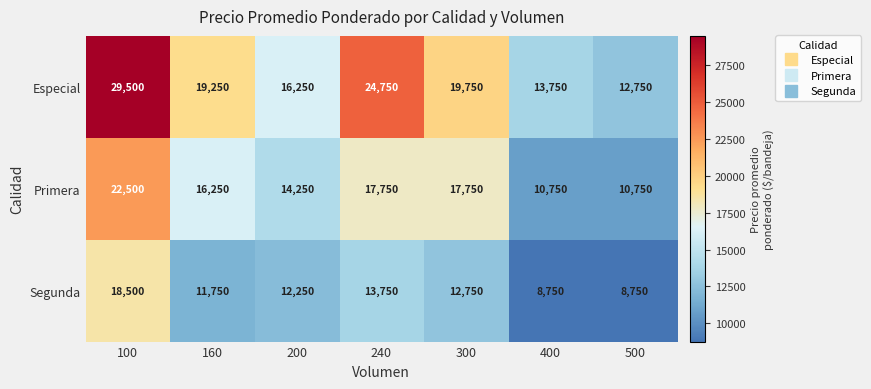

What is the smallest value displayed?

8750